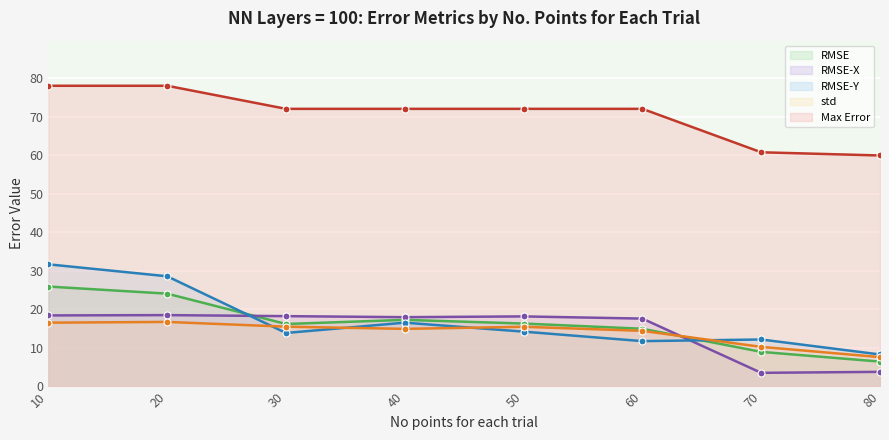

True or false: Max Error has more than 0 points higher than both neighbors.

False